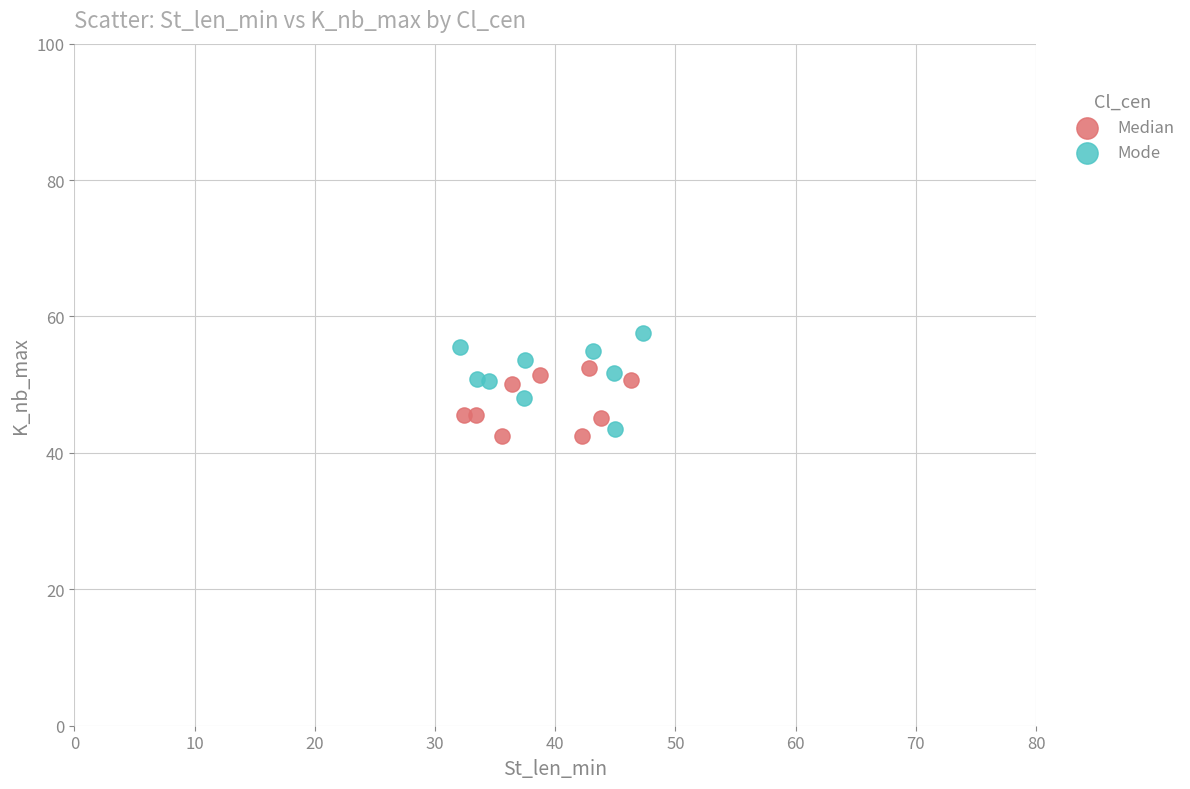

Which series reaches the maximum Y coordinate?

Mode